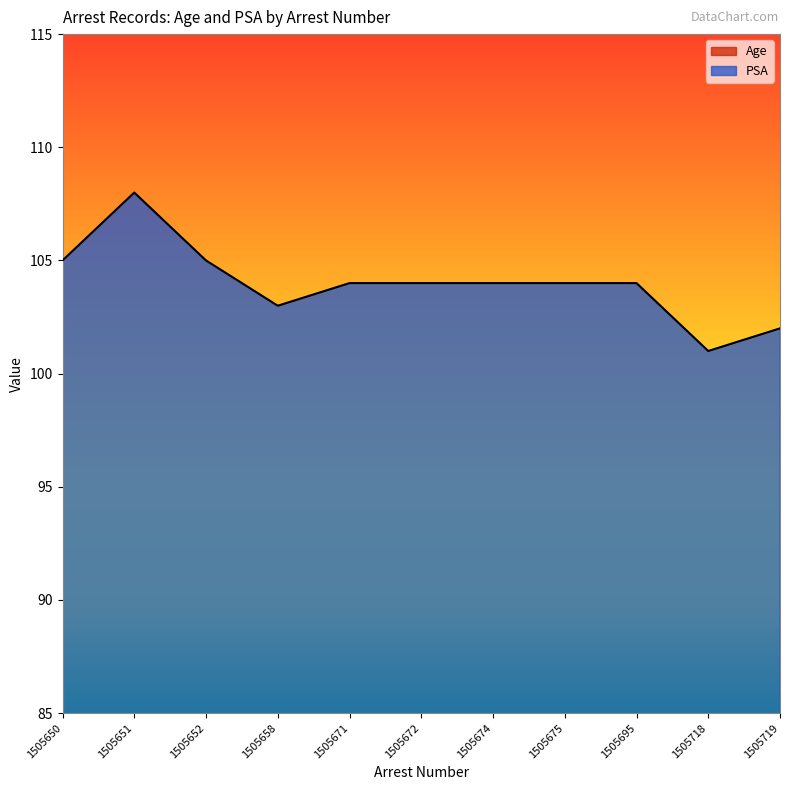

List the labels in order of PSA value, smallest first.

1505718, 1505719, 1505658, 1505671, 1505672, 1505674, 1505675, 1505695, 1505650, 1505652, 1505651